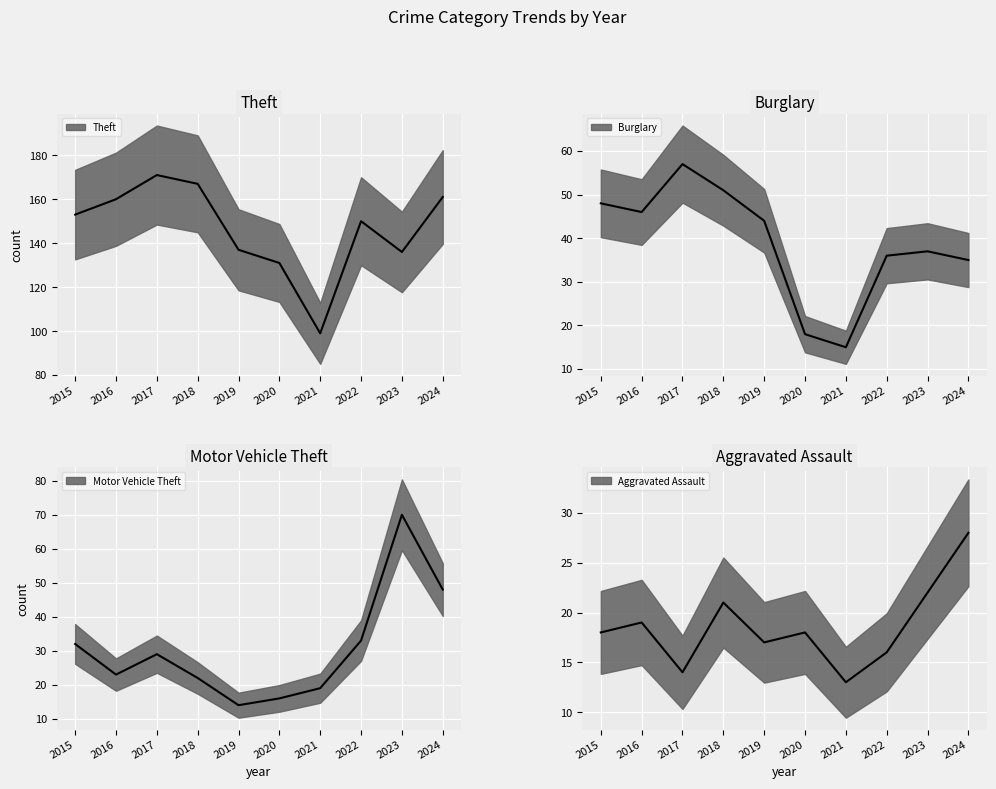

At which category does Burglary reach its first local valley?

2016